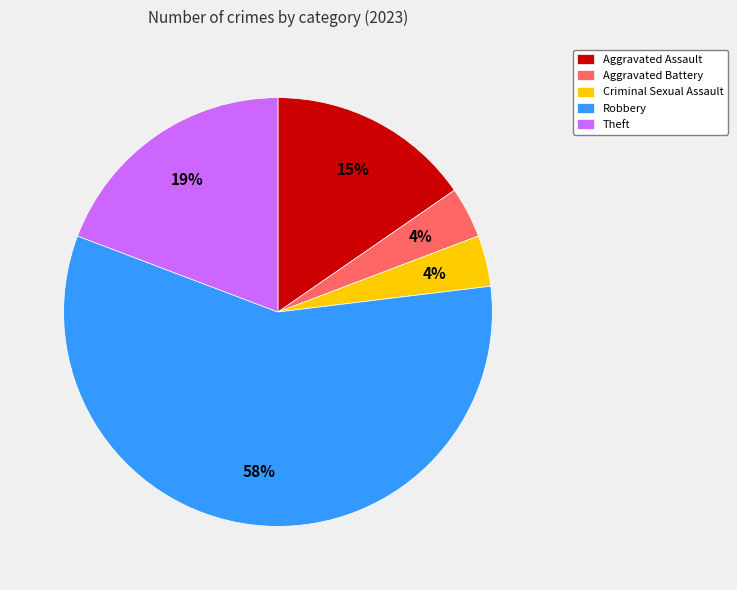

To the nearest percent, what percentage of the pie is Criminal Sexual Assault?

4%